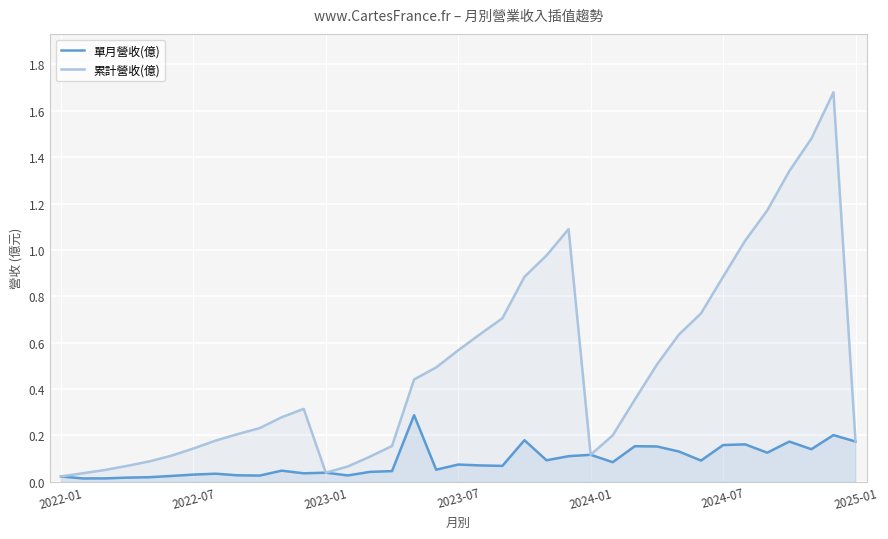

At 7, list the series in order from smallest to largest.

單月營收(億), 累計營收(億)